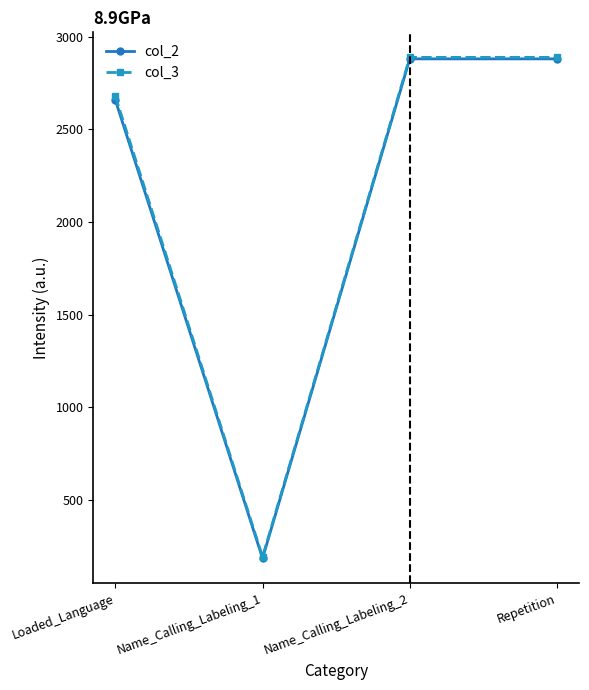

What is the spread (max minus min) of values at Repetition?

8